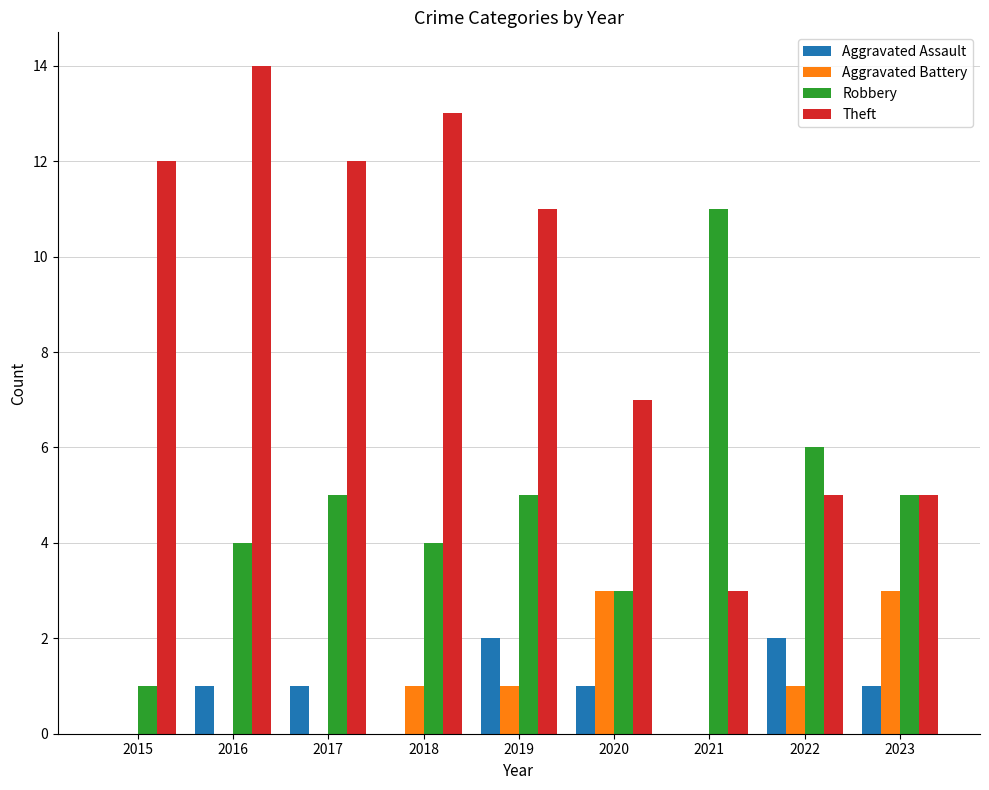

How many groups of bars are there?

9